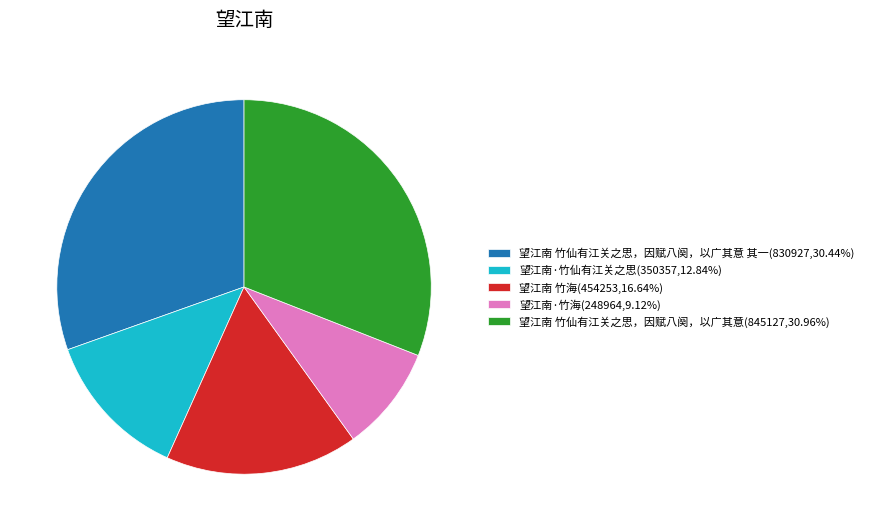

How many slices are in this pie chart?

5